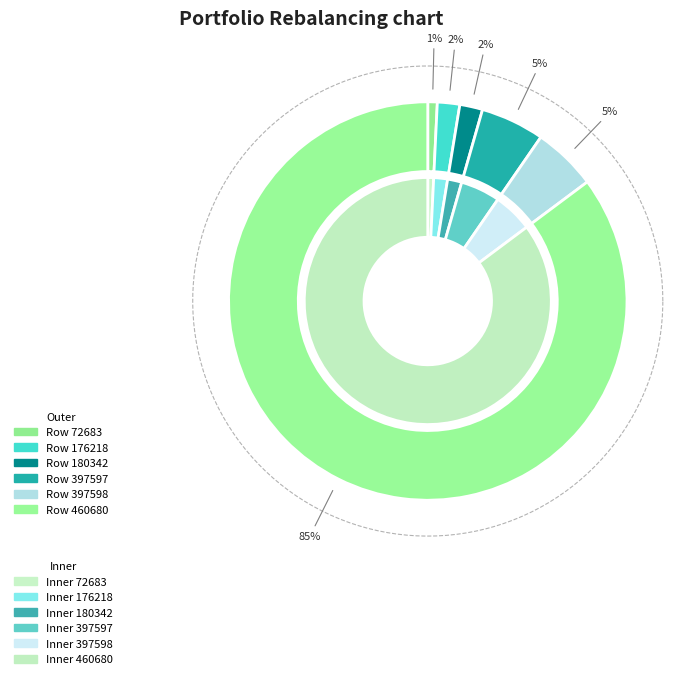

Which has a higher value, 72683 or 180342?

180342